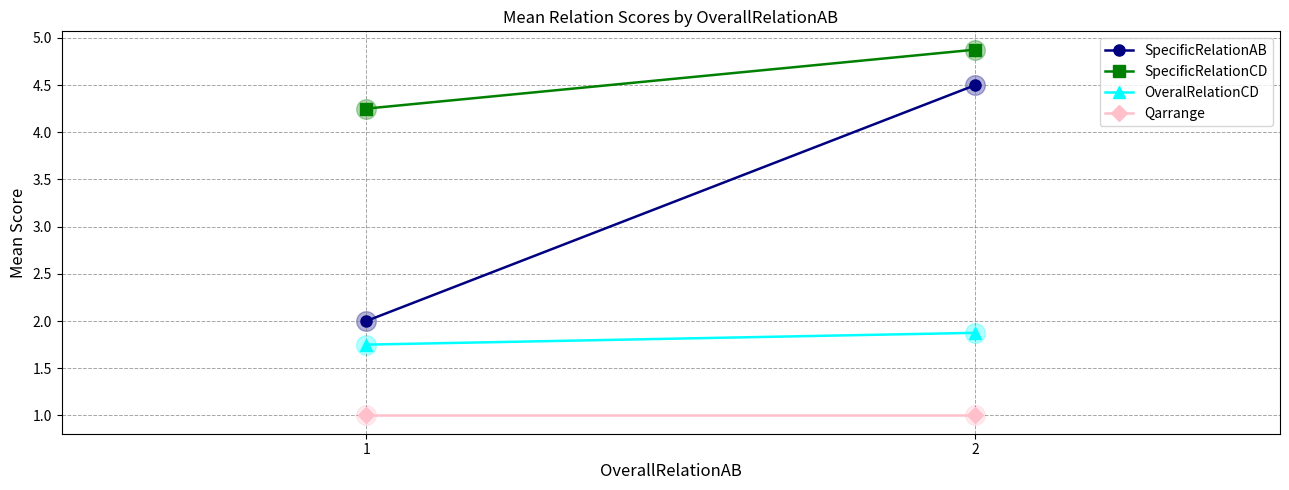

Which series has the largest total across all categories?

SpecificRelationCD